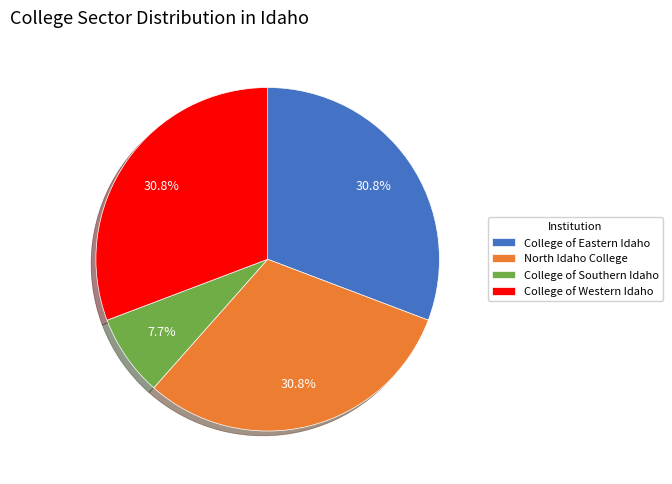

Is there any slice that represents more than half of the pie?

No